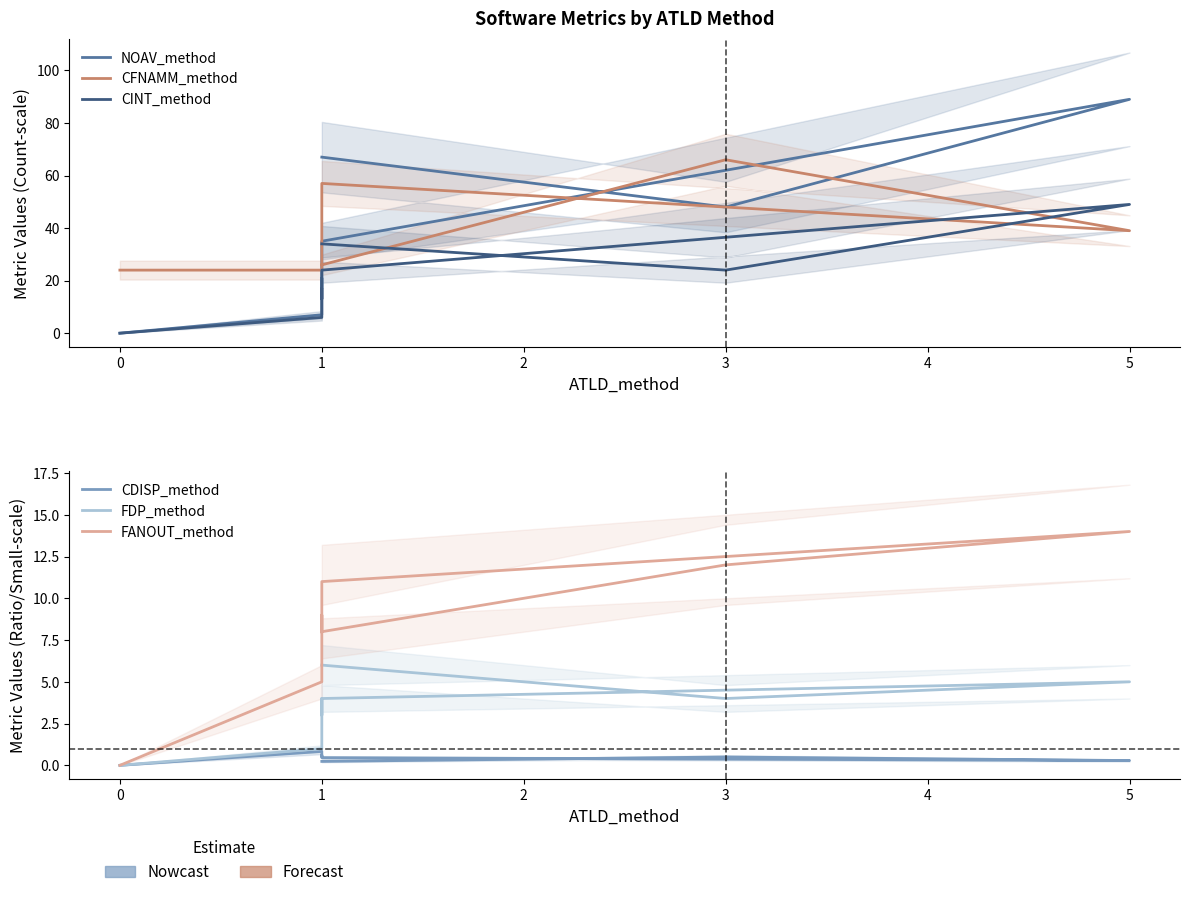

Count the number of data series in this chart.

6